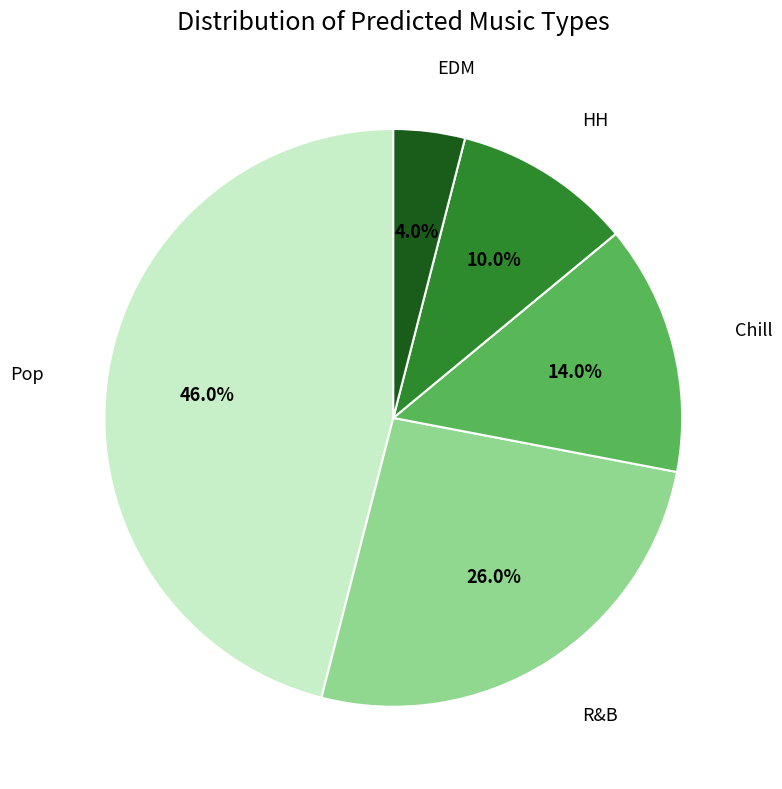

To the nearest percent, what is the difference between the largest and smallest slice percentages?

42%